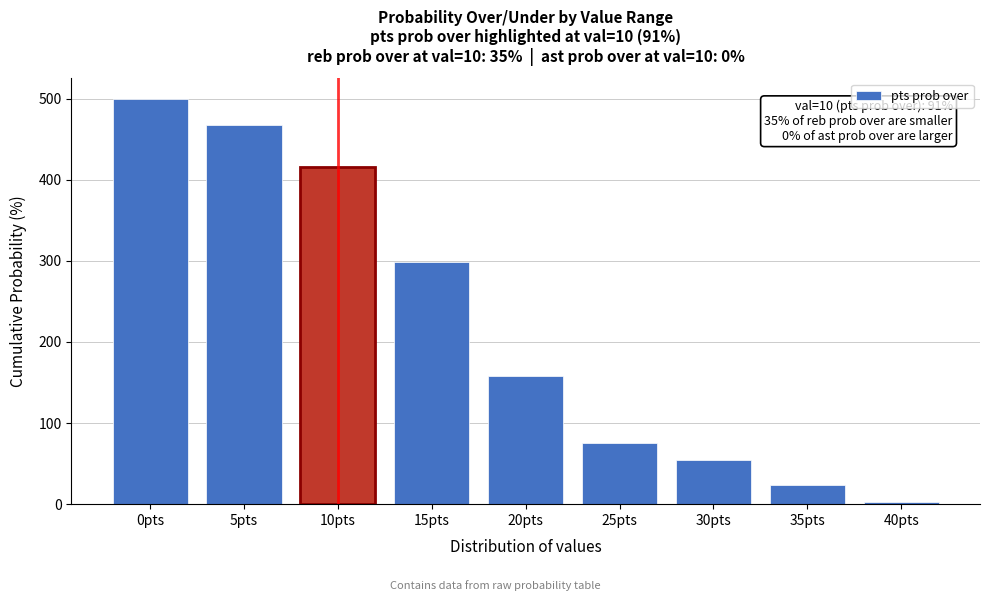

Reading left to right, extract all data points from this chart.

500	467	416	298	158	75	54	24	3